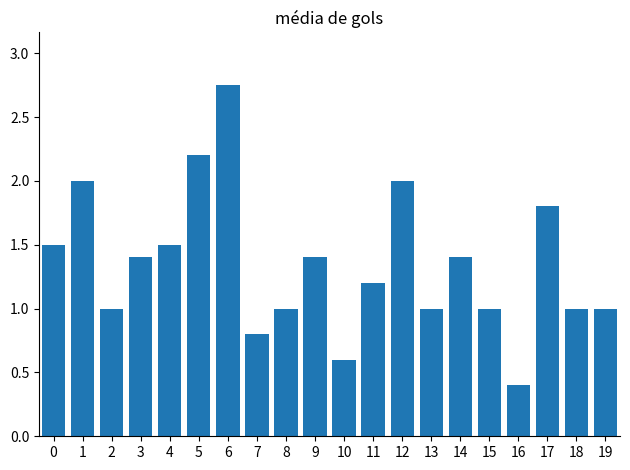

Count the number of categories in the chart.

20